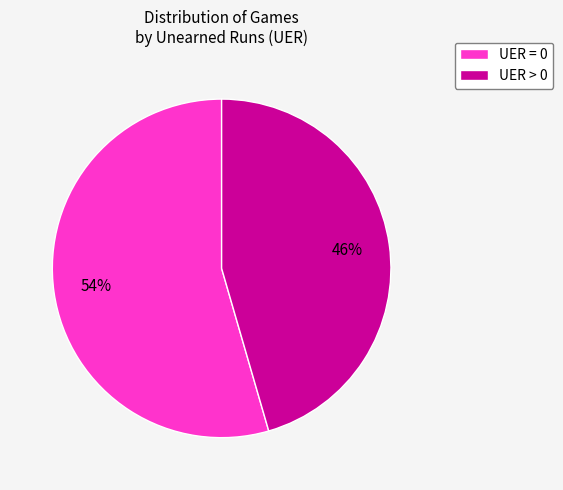

Which slice is the largest?

UER = 0